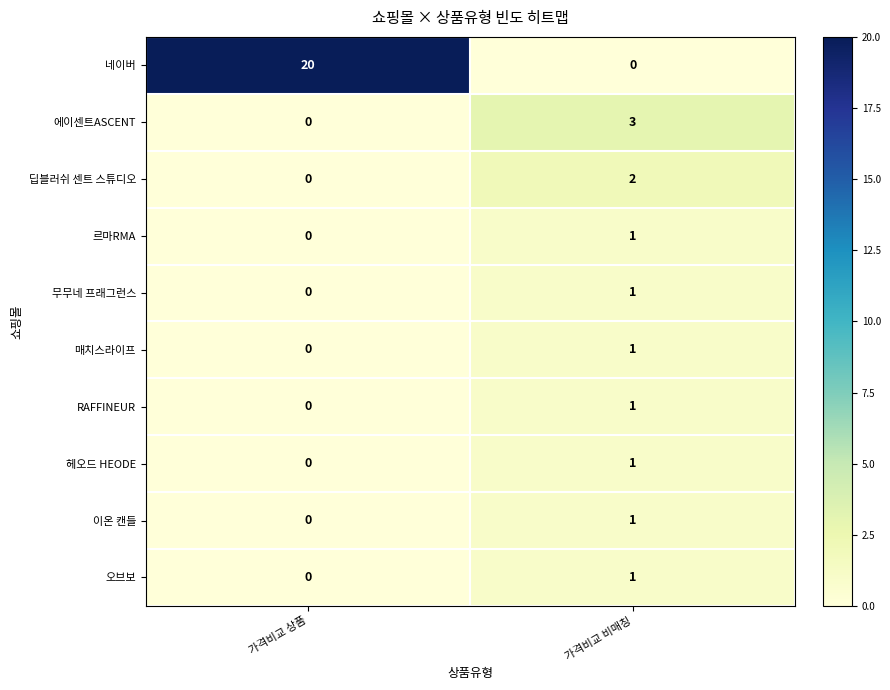

Is it true that 매치스라이프 equals -1 at 가격비교 상품?

False